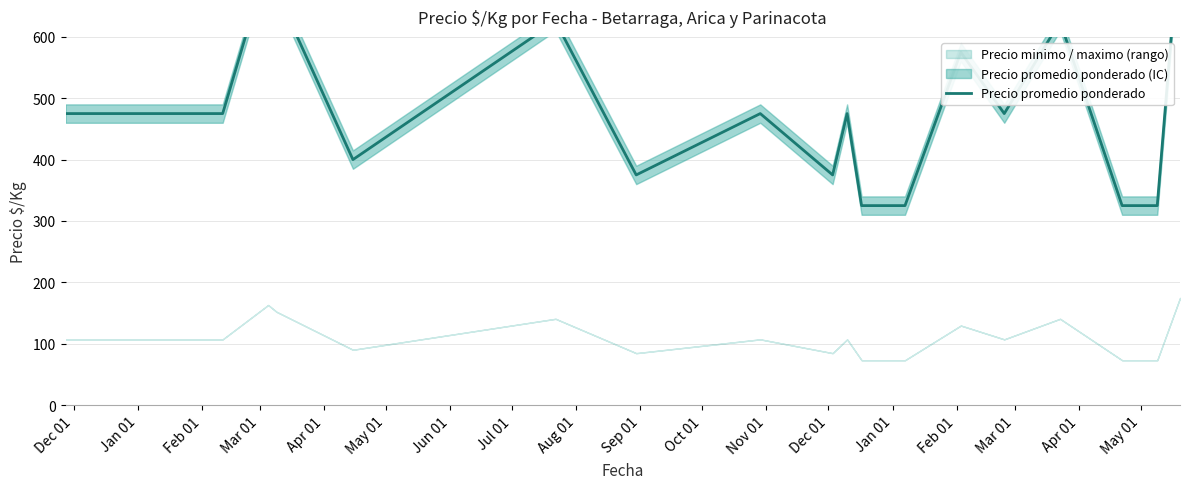

What is the difference between the second highest and second lowest values?

400